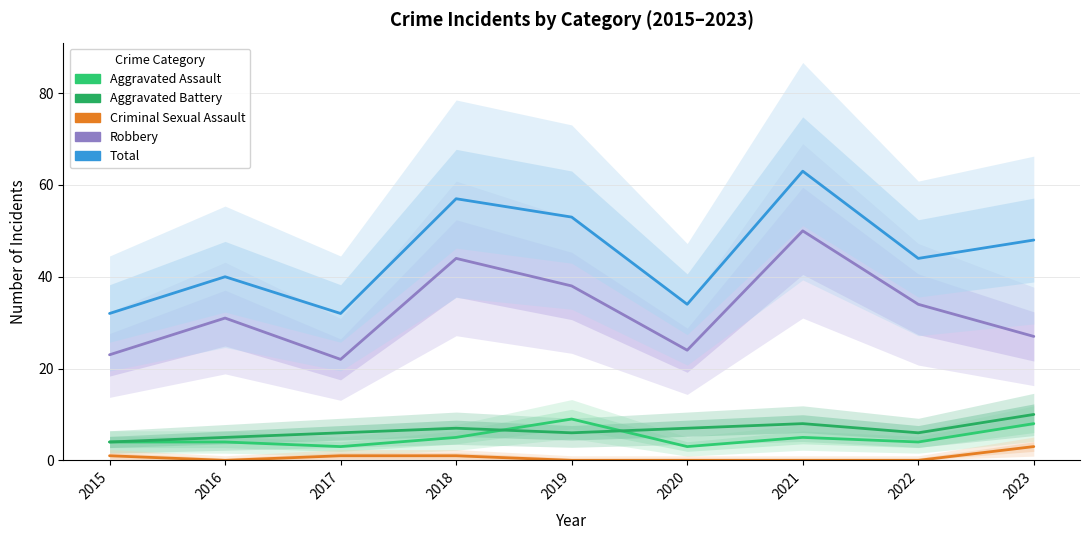

At how many categories does at least one series exceed 7?

9